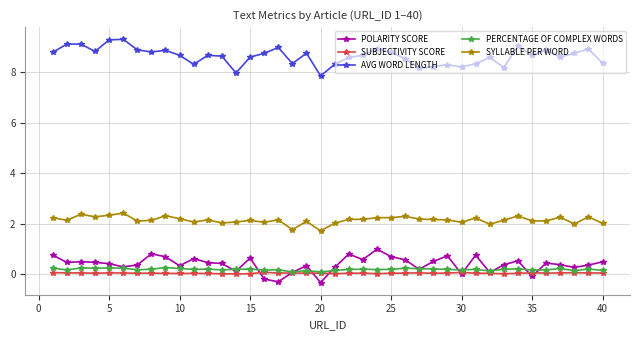

What are all the series names shown in the legend?

POLARITY SCORE, SUBJECTIVITY SCORE, AVG WORD LENGTH, PERCENTAGE OF COMPLEX WORDS, SYLLABLE PER WORD